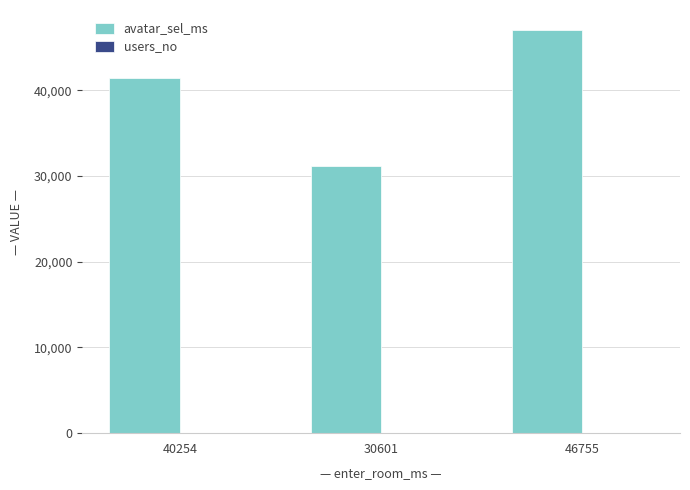

True or false: avatar_sel_ms has a value of 46342 at 30601.

False